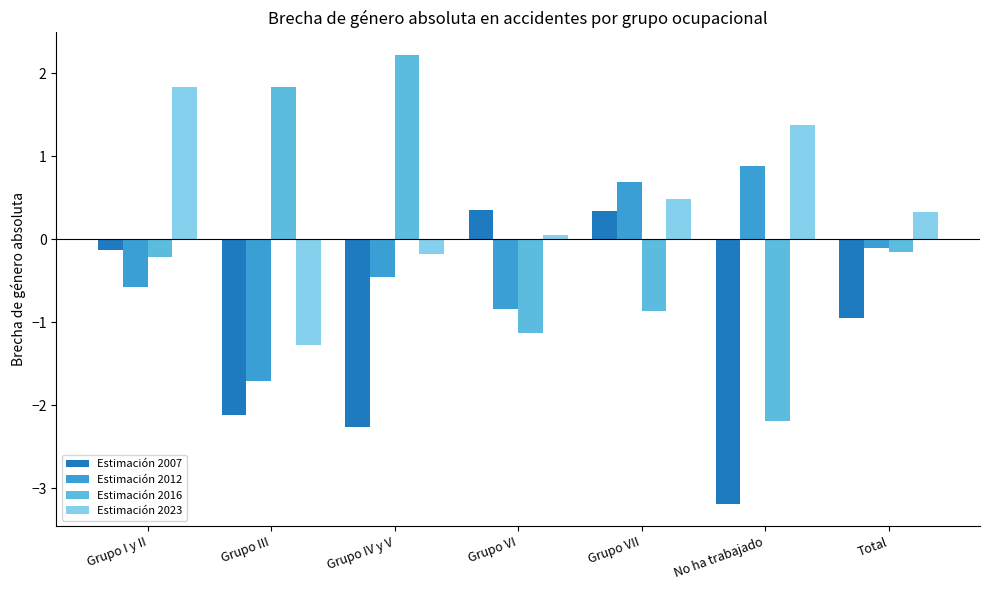

How many bars are there in total?

28